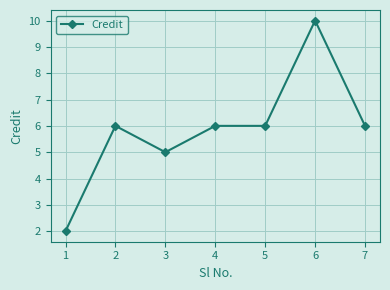

How many lines are shown in the chart?

1